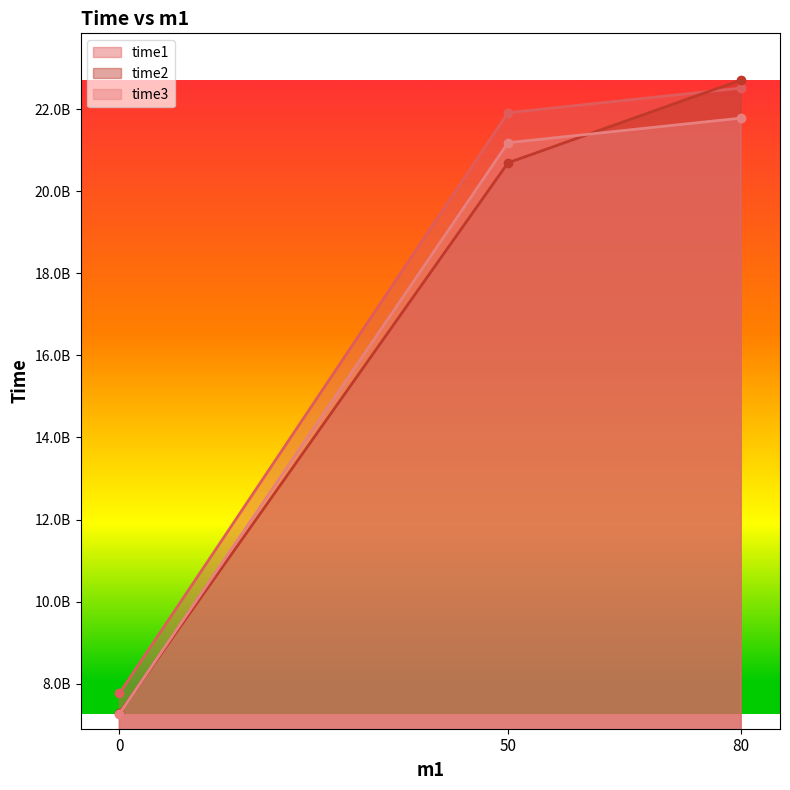

What is the difference between the time2 values at 50 and 0?

13400108104